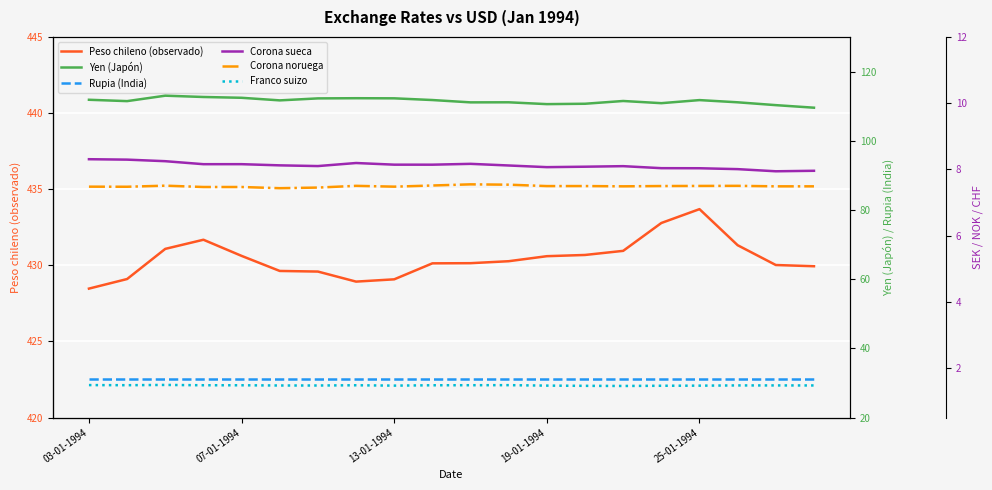

What is the minimum value for Peso chileno (observado)?

428.5